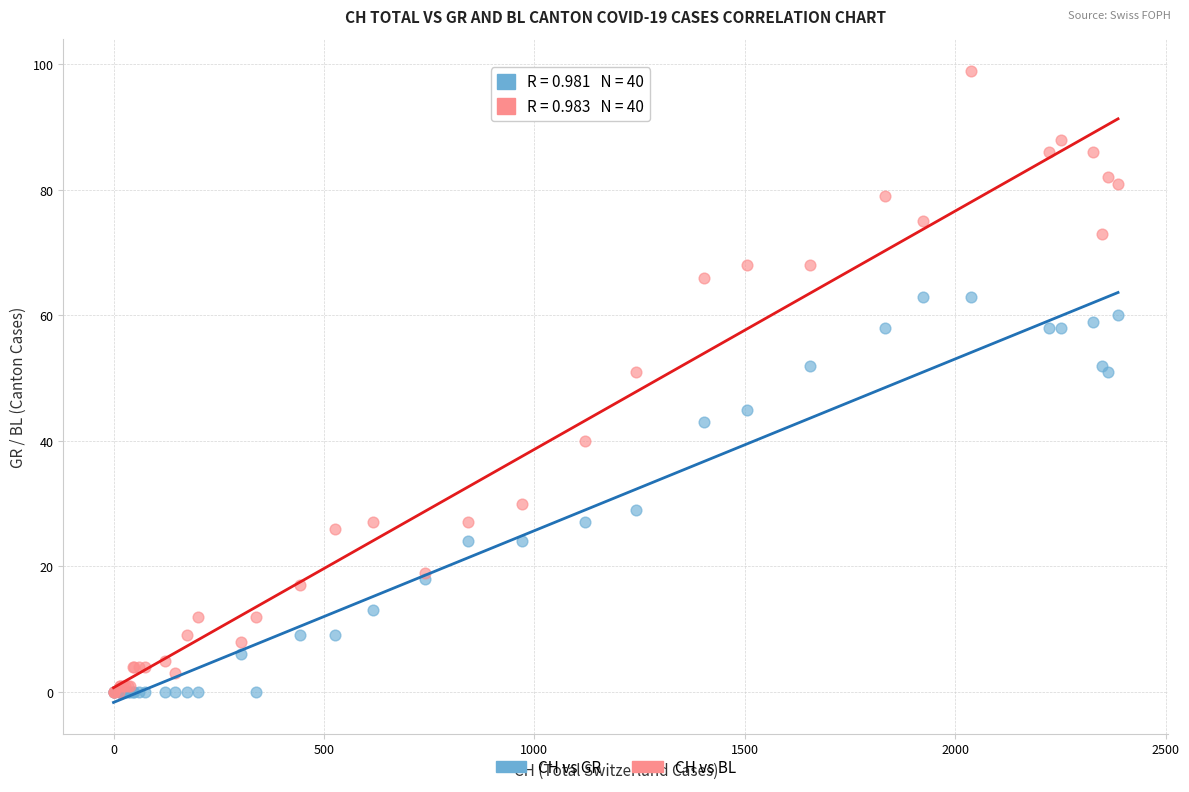

What are all the series names shown in the legend?

CH vs GR, CH vs BL